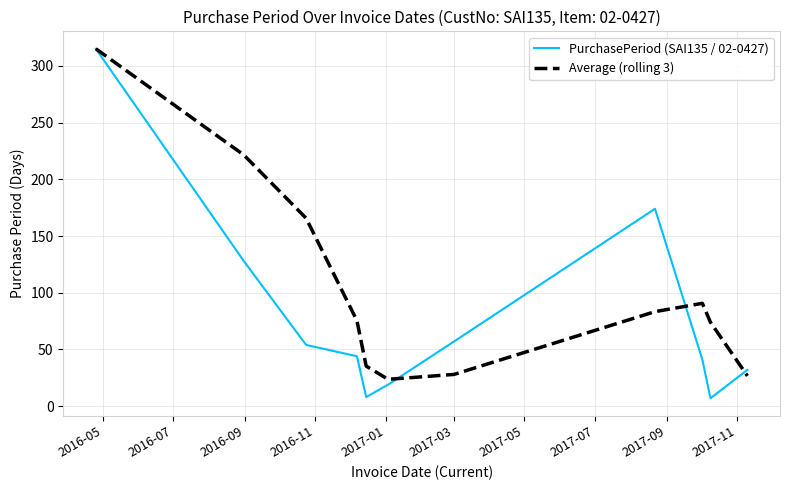

Rank the series by their average value, from highest to lowest.

Average (rolling 3), PurchasePeriod (SAI135 / 02-0427)